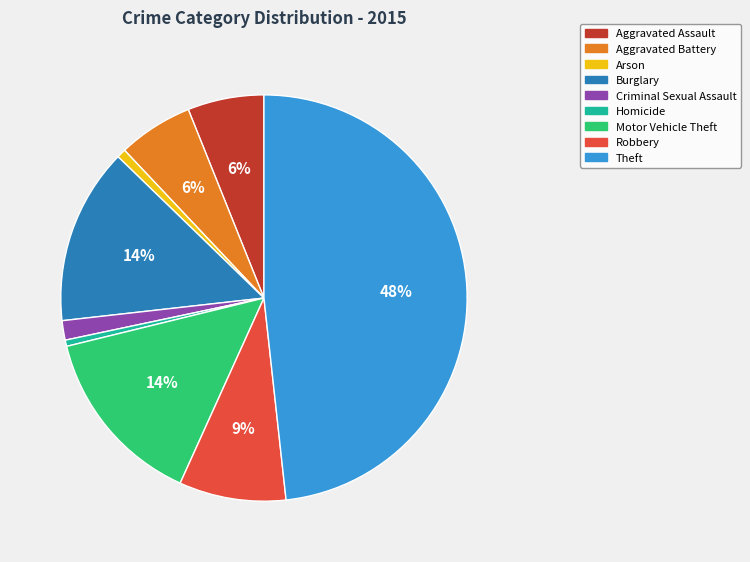

To the nearest percent, what is the difference between the largest and smallest slice percentages?

48%